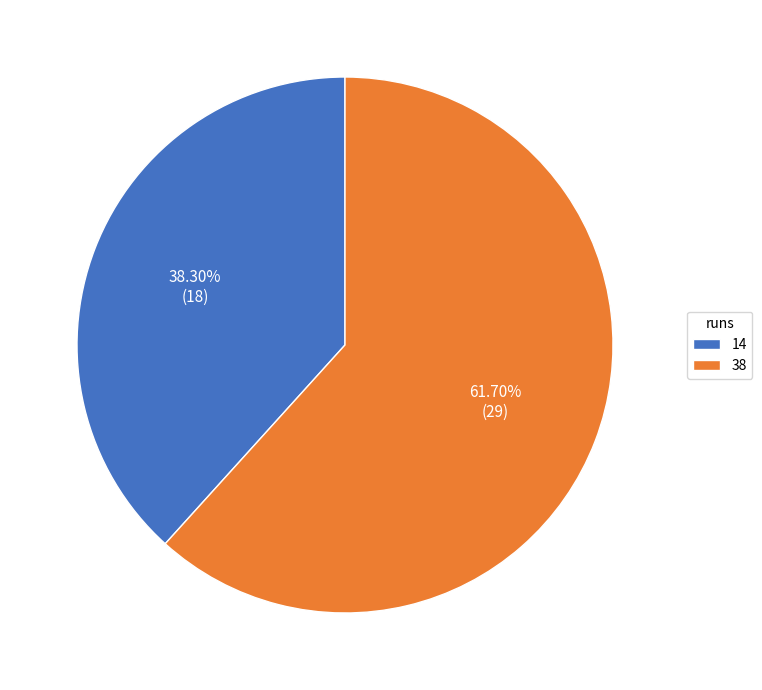

Which category accounts for the majority?

38